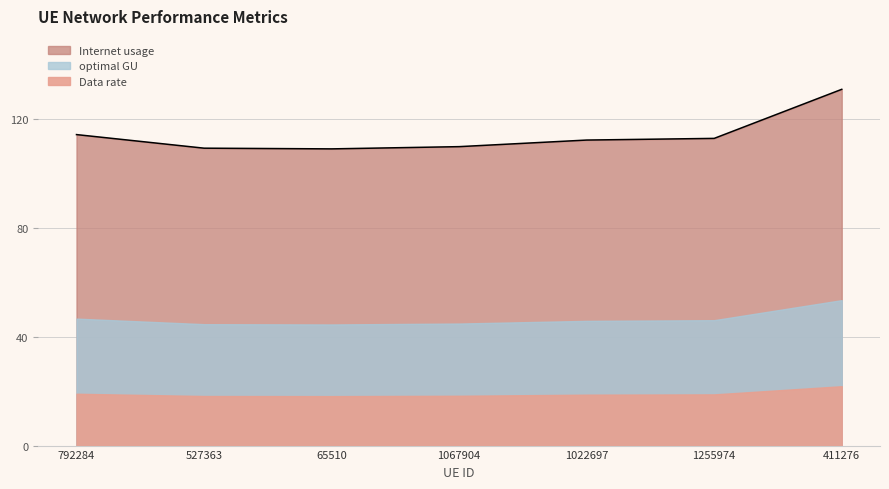

What is the label of the 5th point from the left?

1022697